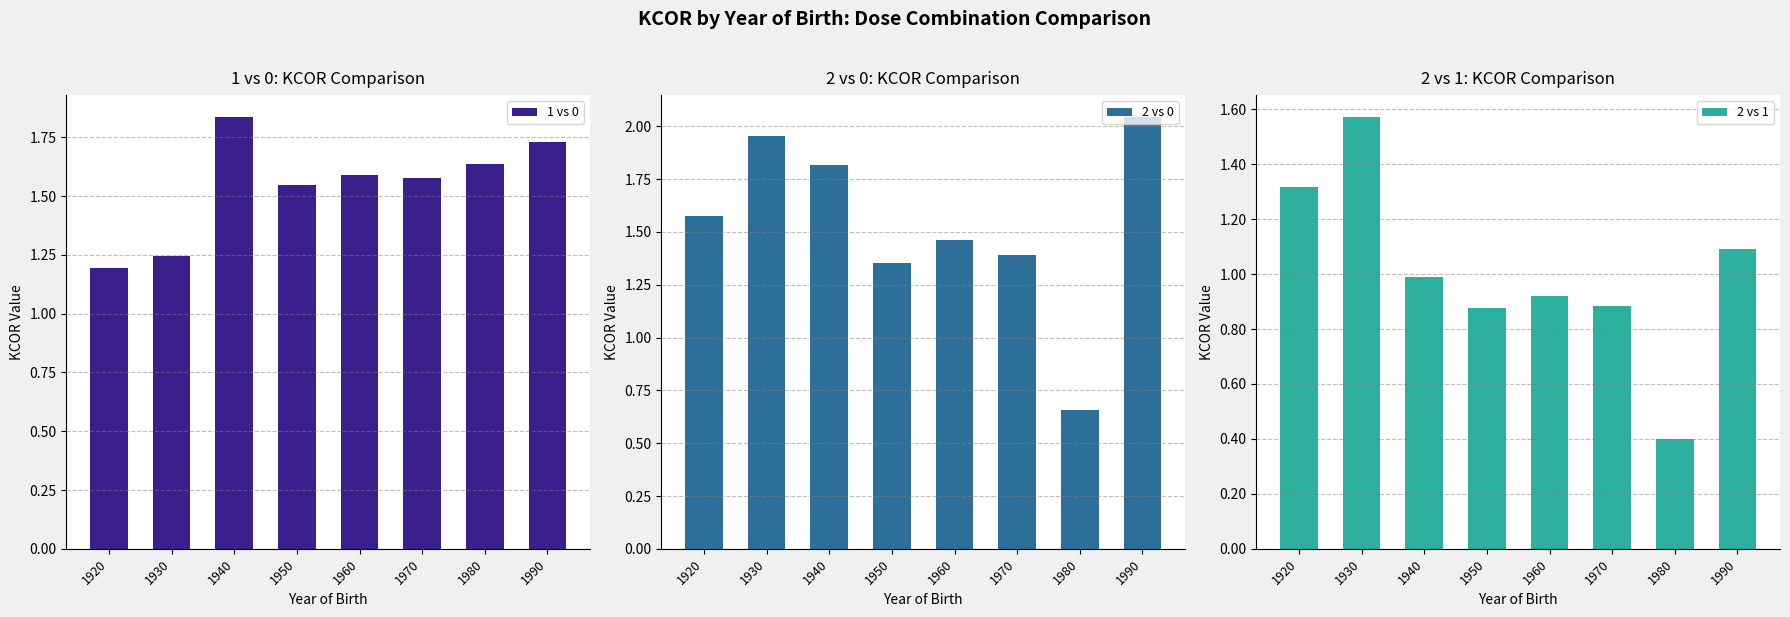

What is the sum of the 2 vs 0 values at 1920 and 1940?

3.4